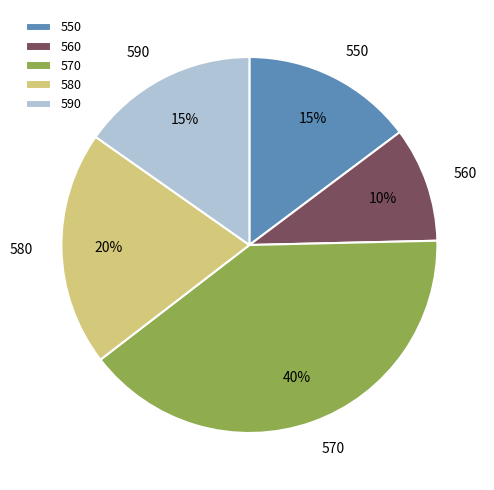

Which slice is the largest?

570